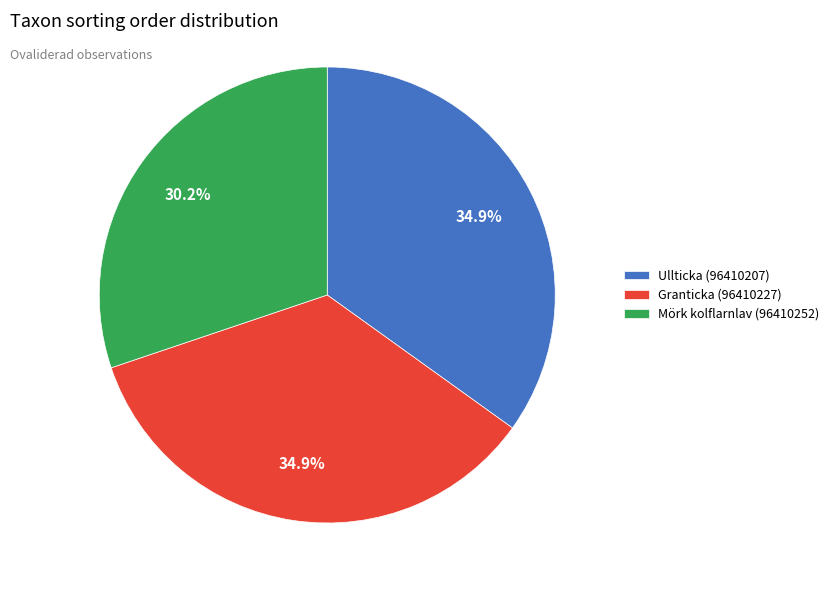

To the nearest percent, what is the average slice percentage?

33%